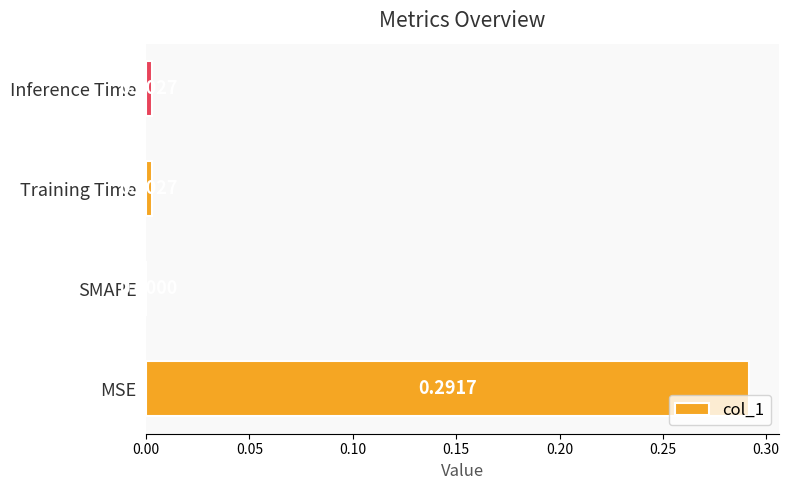

Where is the data nearest to the value 0?

SMAPE